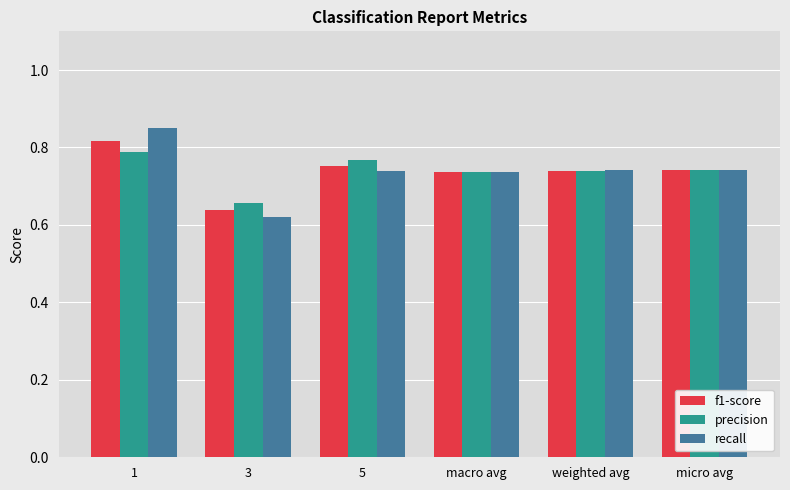

Which series has the widest spread of values?

recall